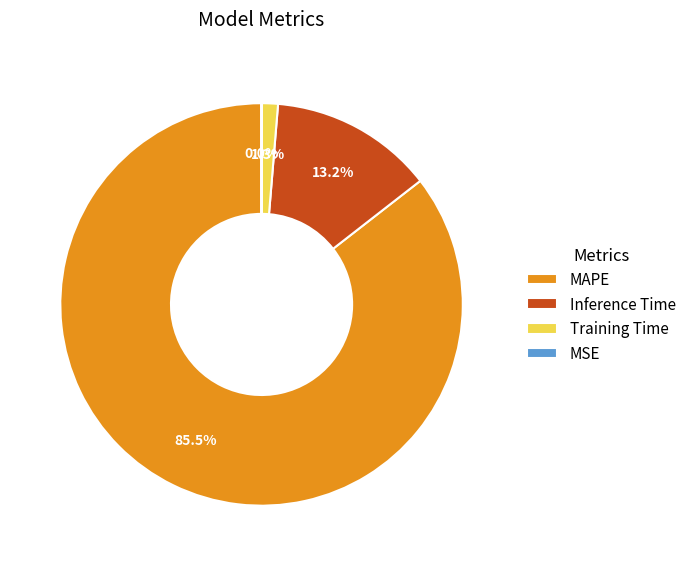

What percentage is NOT represented by MAPE?

14.5%